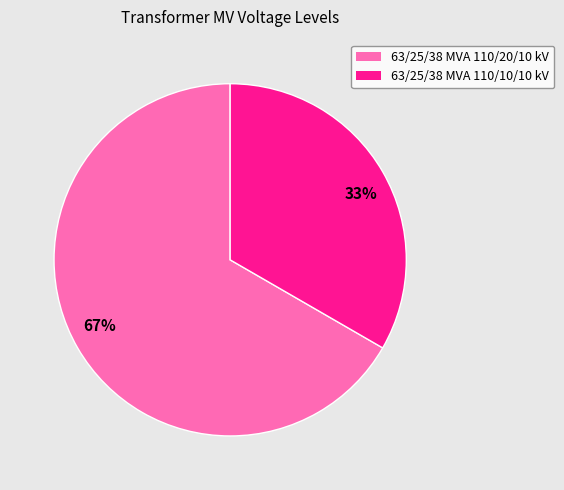

Which slice is the smallest?

63/25/38 MVA 110/10/10 kV